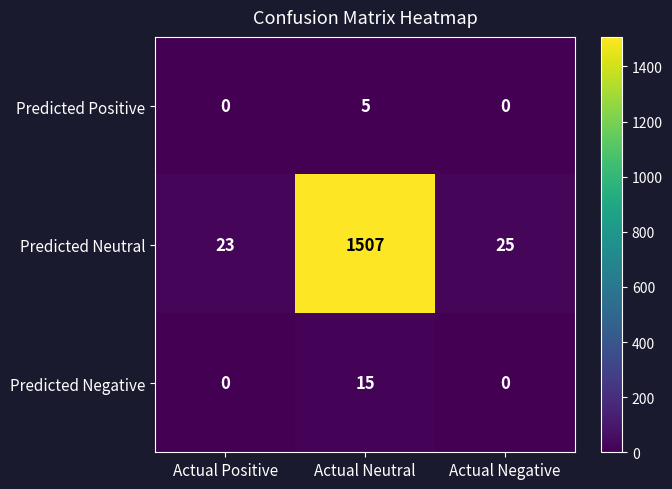

How many categories are shown in the chart?

3